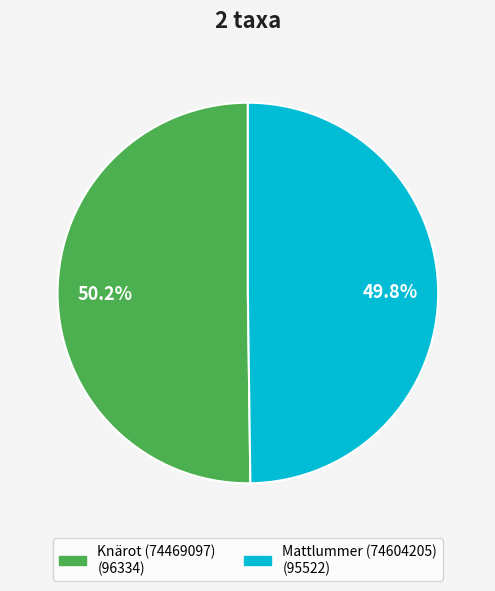

Combined, do Mattlummer (74604205) and Knärot (74469097) account for over 50%?

Yes